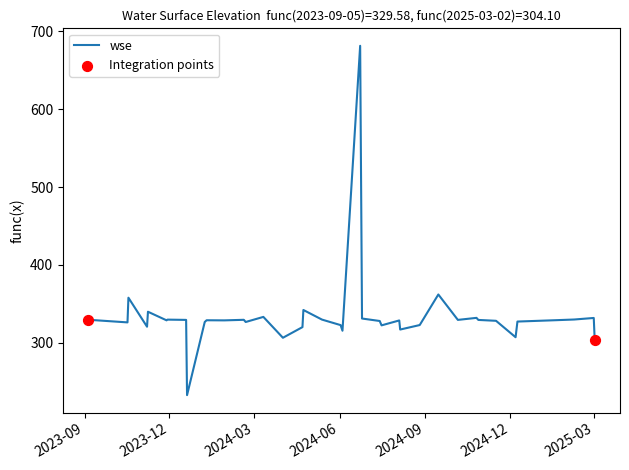

What is the difference between the maximum and minimum values?

448.7